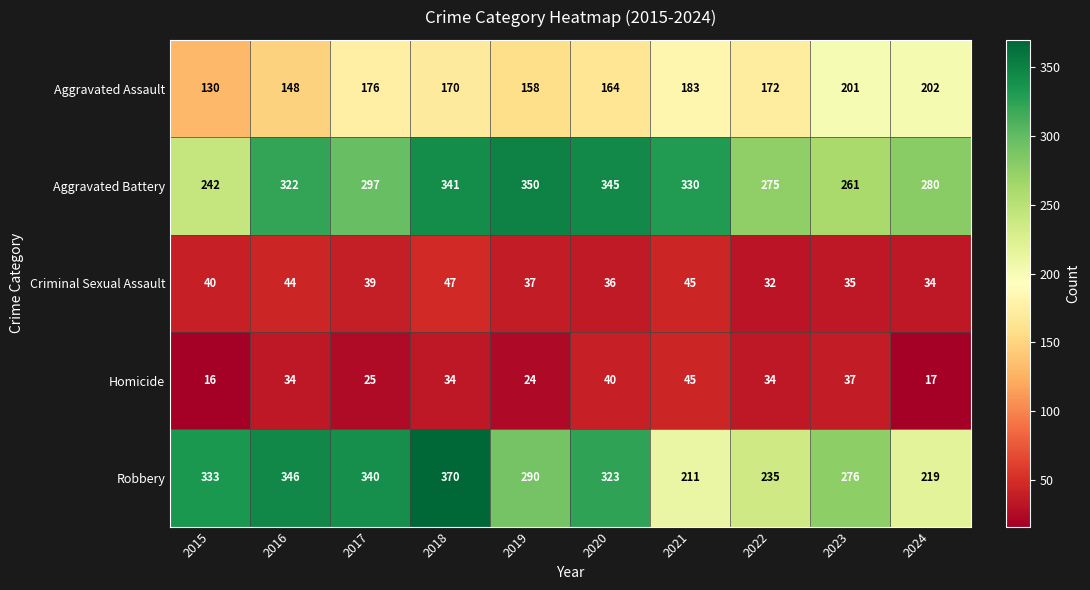

At which category does the chart reach its peak across all series?

2018